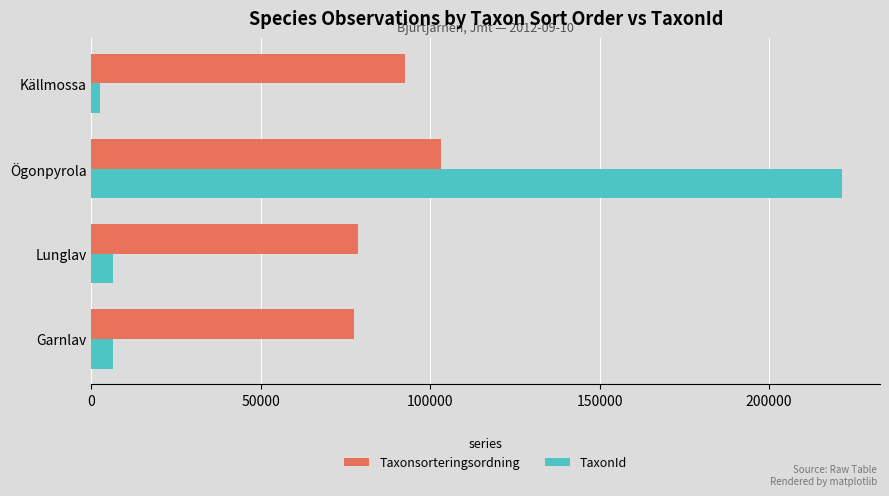

Which series has the largest range (max minus min)?

TaxonId